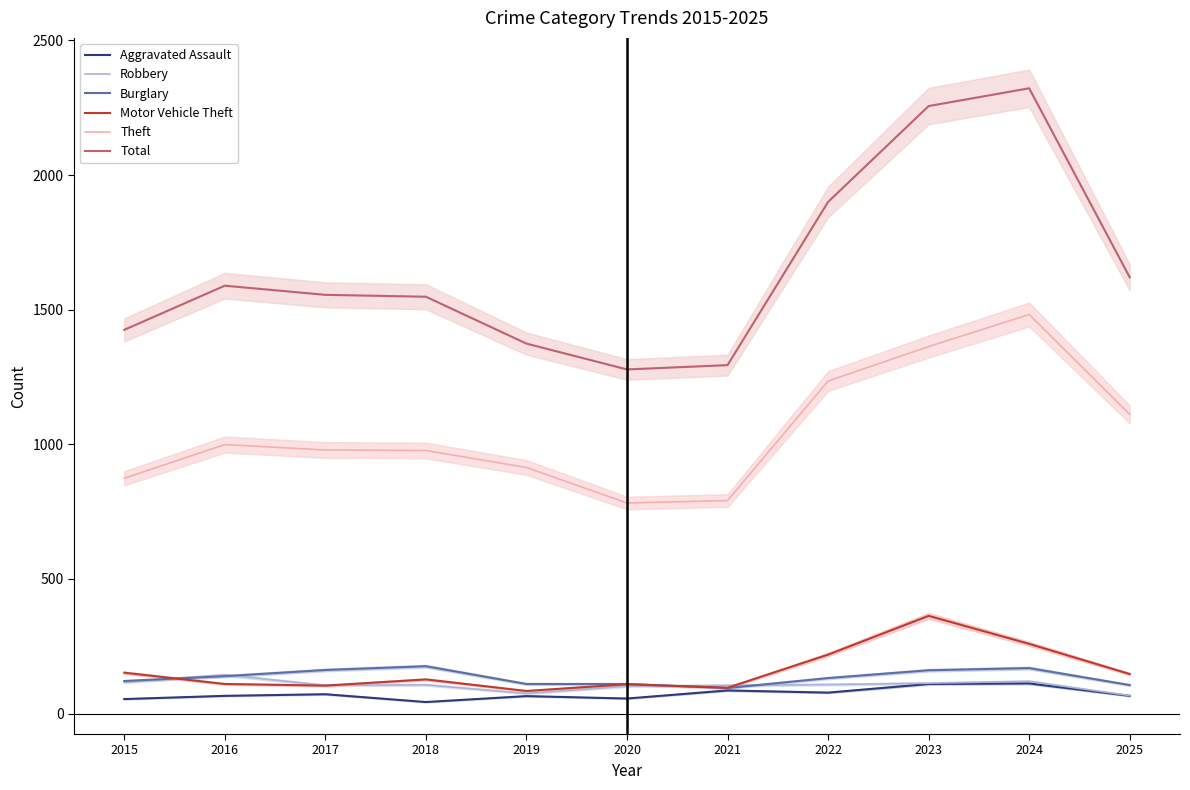

Where does the Motor Vehicle Theft series first go above 127?

2015